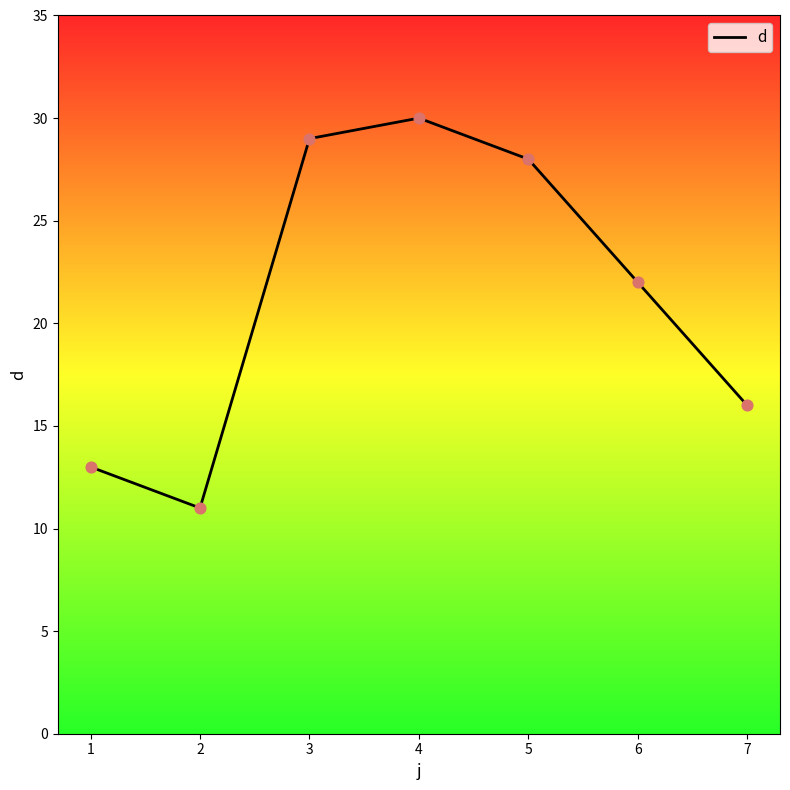

What is the ratio of the value at 4 to the value at 5?

1.1